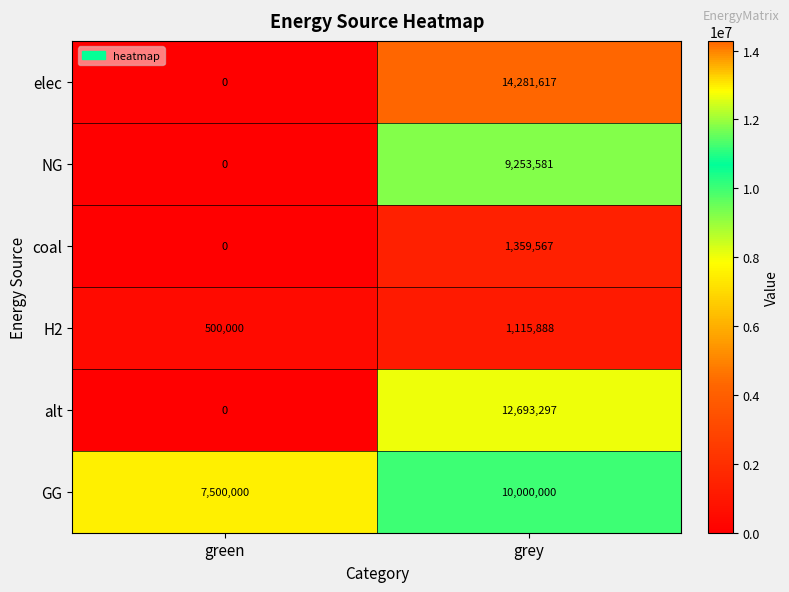

At how many categories does at least one series exceed 7062227?

2